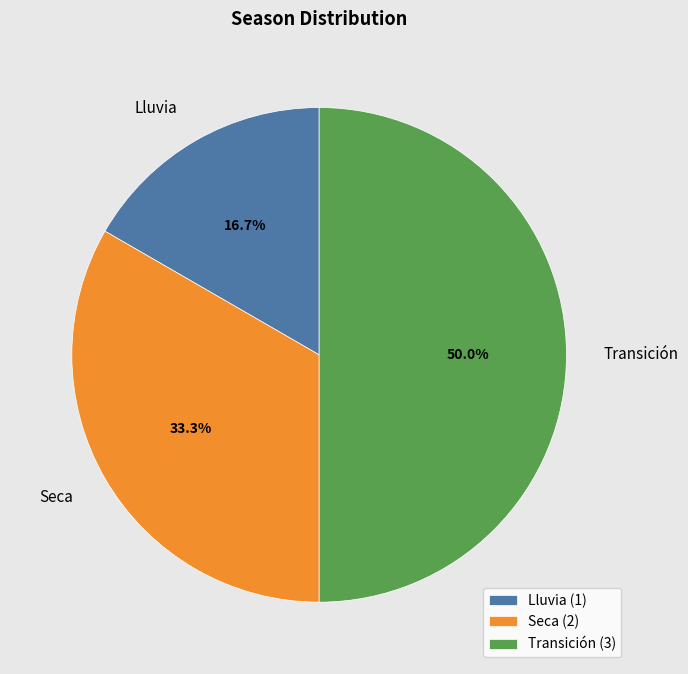

Combined, what portion of the pie is Lluvia and Seca?

50.0%